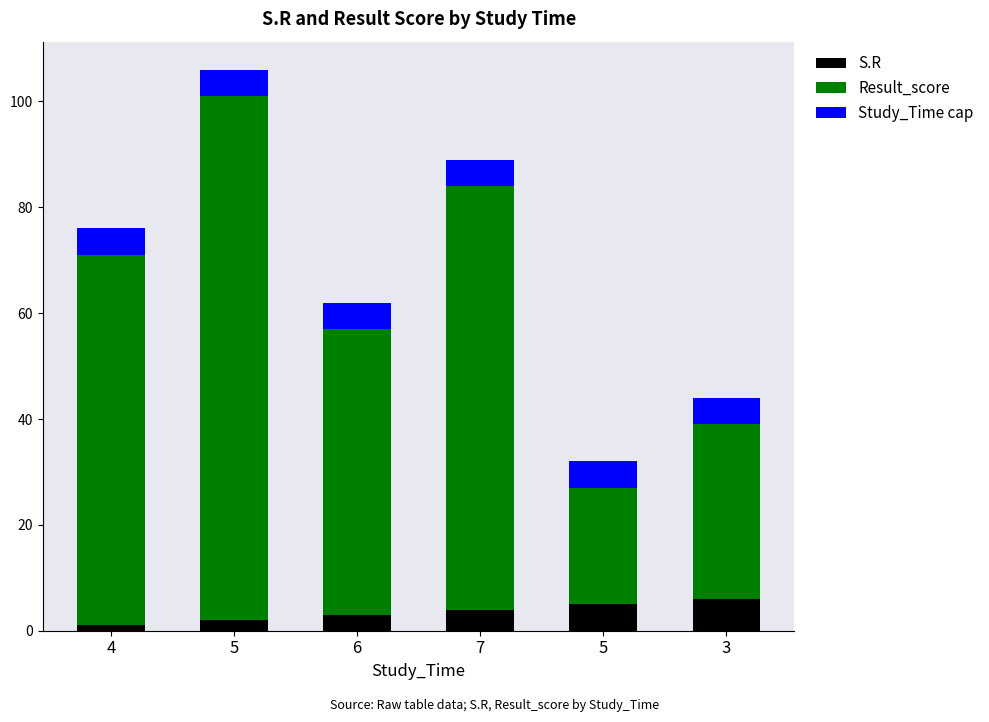

Between 3 and 7, which is larger?

3